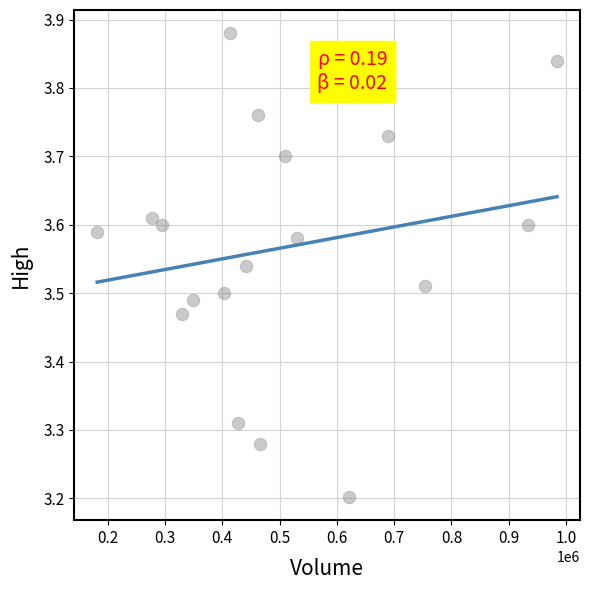

What is the range of X values (max minus min)?

802200.0